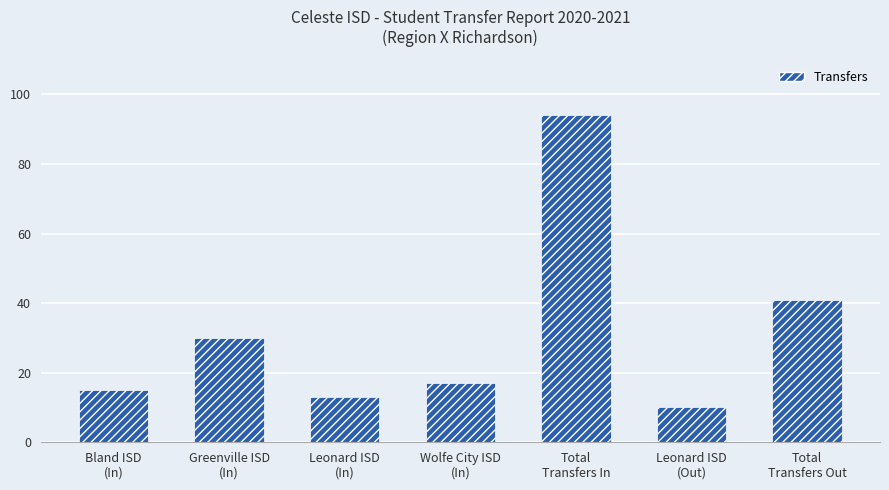

Reading left to right, what are all the values shown in this chart?

Bland ISD
(In)=15	Greenville ISD
(In)=30	Leonard ISD
(In)=13	Wolfe City ISD
(In)=17	Total
Transfers In=94	Leonard ISD
(Out)=10	Total
Transfers Out=41